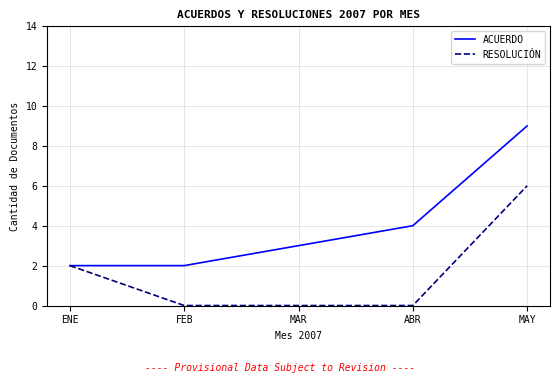

True or false: ACUERDO has more than 0 interior local peaks.

False